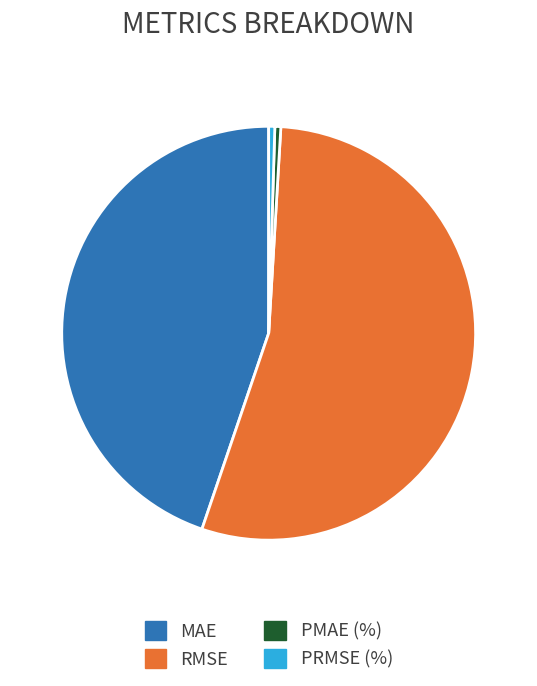

How many slices are in this pie chart?

4